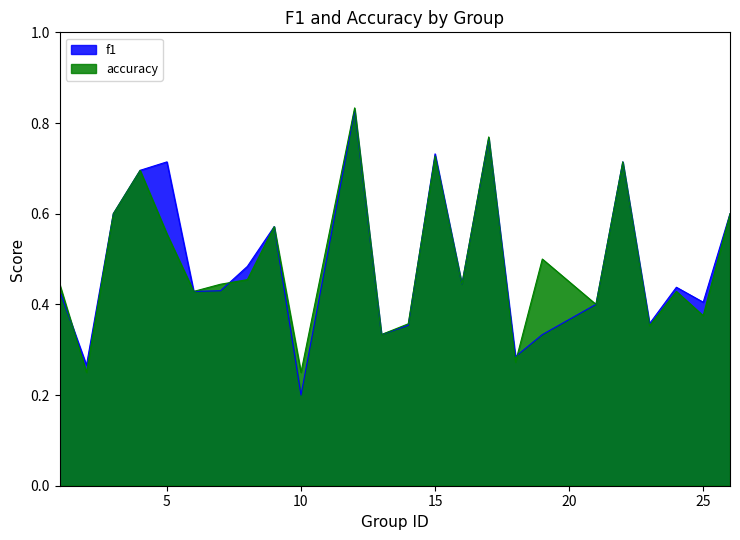

Which series has the widest spread of values?

f1